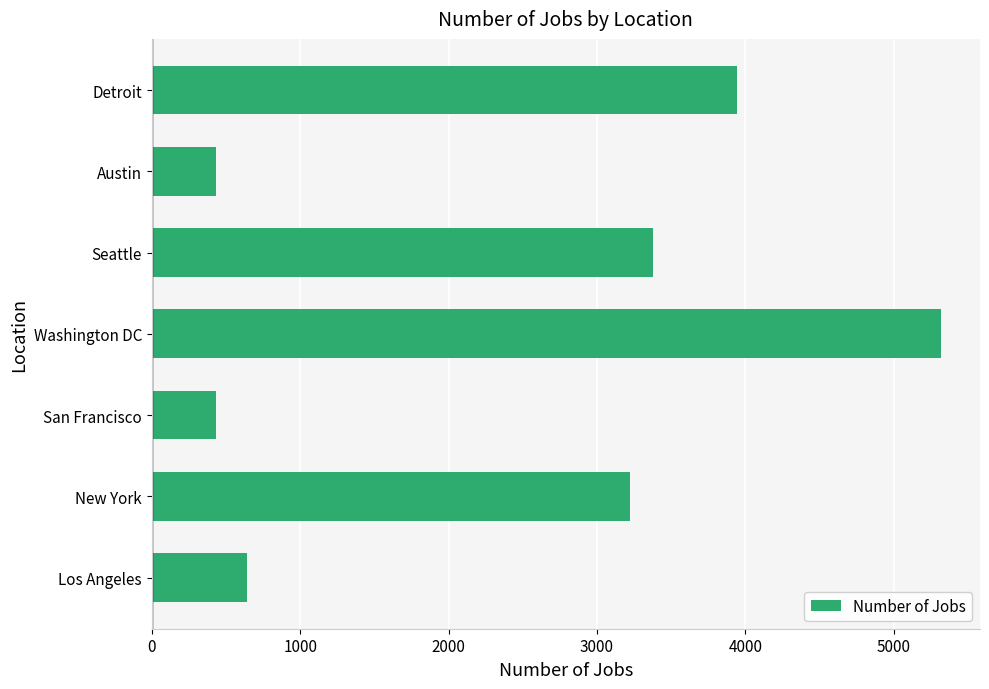

What is the change in value from New York to Detroit?

+719